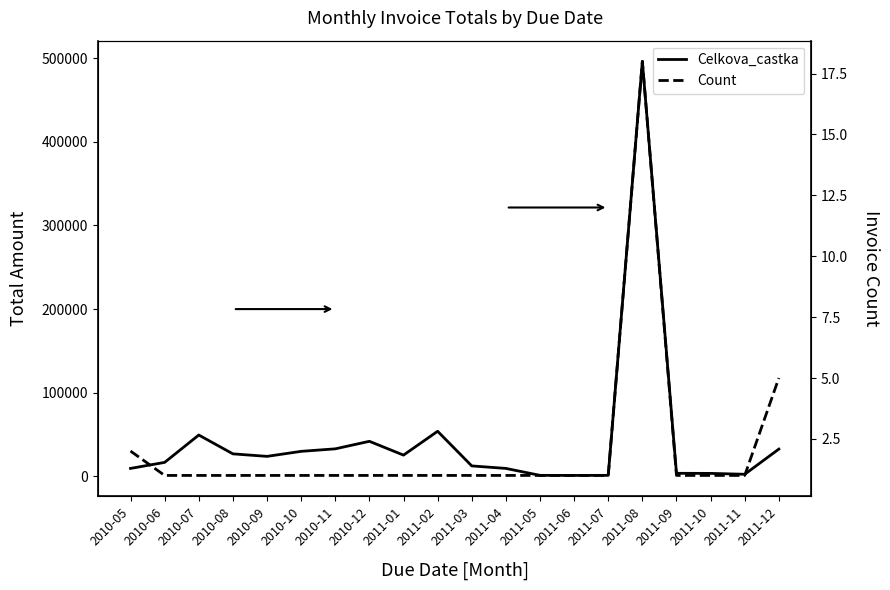

What are all the series names shown in the legend?

Celkova_castka, Count